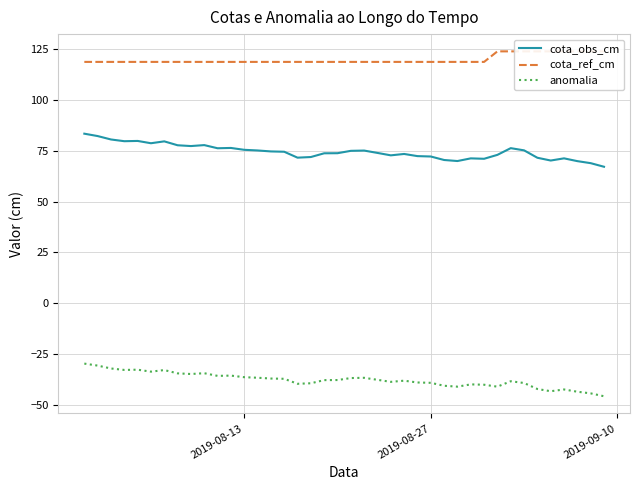

List the series in order of their peak value, highest first.

cota_ref_cm, cota_obs_cm, anomalia